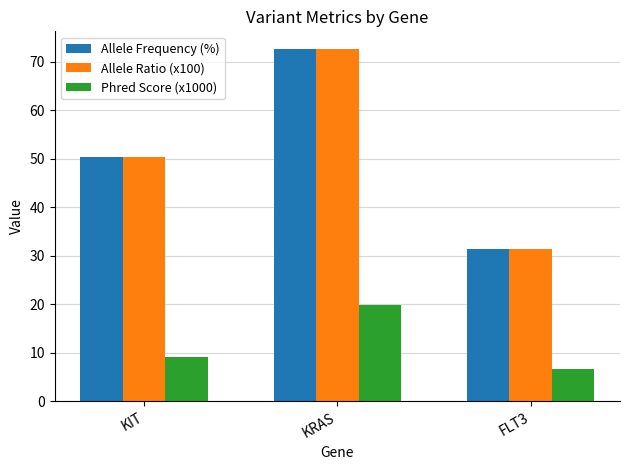

Reading left to right, extract all data points from this chart.

Allele Frequency (%): KIT=50.4	KRAS=72.7	FLT3=31.5
Allele Ratio (x100): KIT=50.4	KRAS=72.7	FLT3=31.5
Phred Score (x1000): KIT=9.2	KRAS=19.8	FLT3=6.6